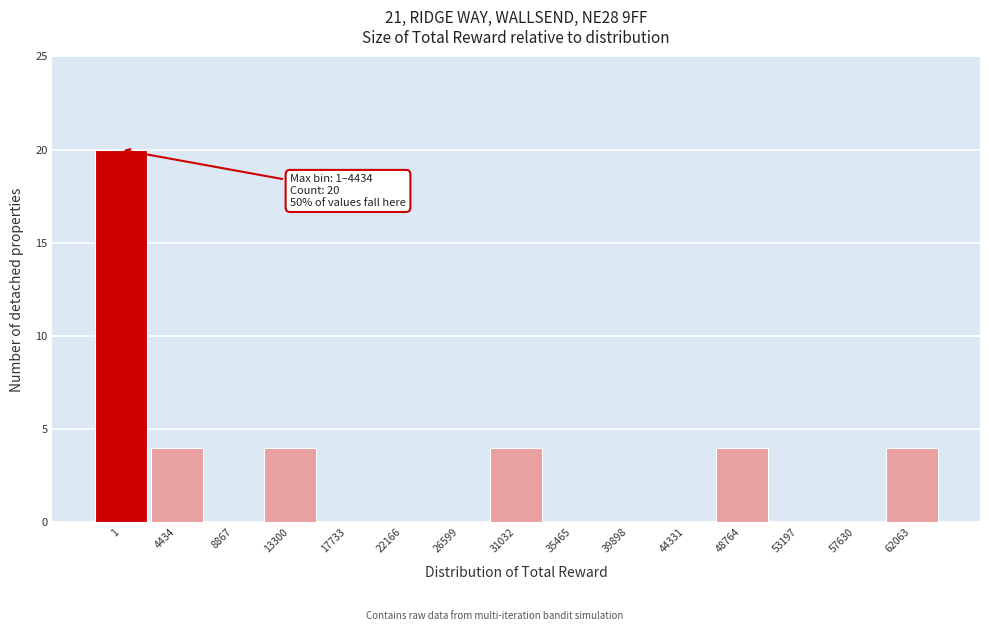

Reading right to left, list all the values displayed in this chart.

62063=4	57630=0	53197=0	48764=4	44331=0	39898=0	35465=0	31032=4	26599=0	22166=0	17733=0	13300=4	8867=0	4434=4	1=20